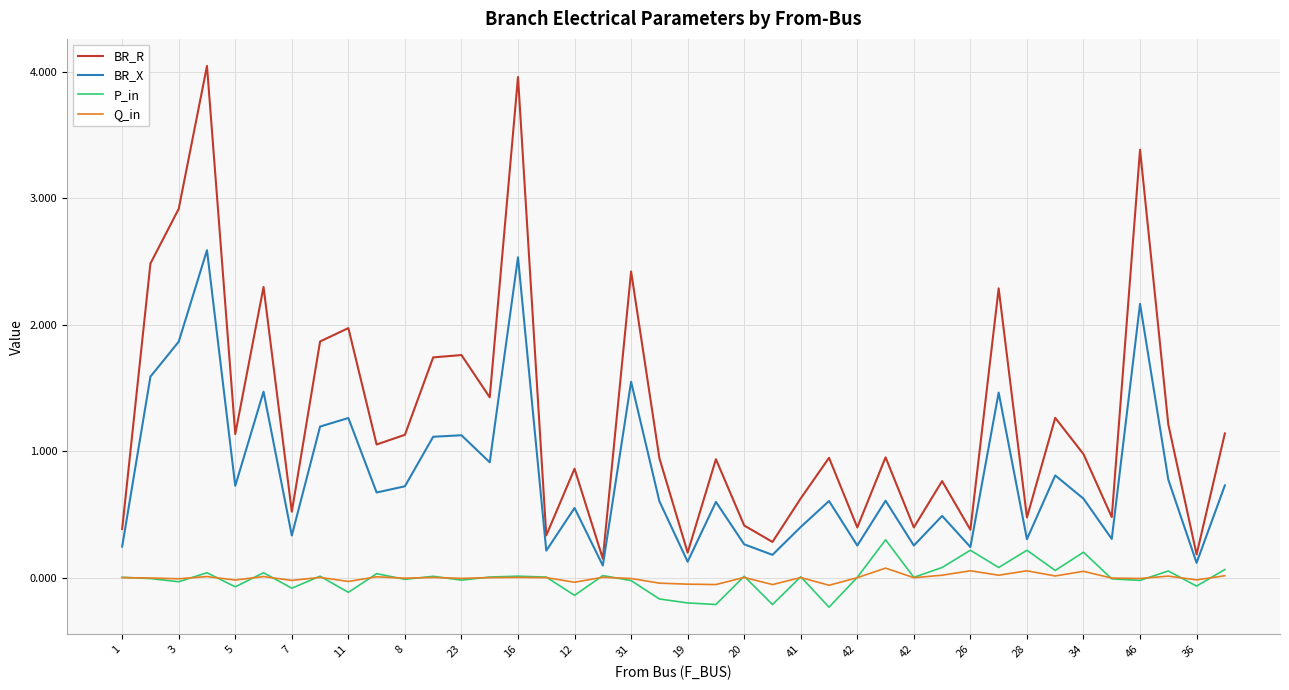

Which series has the largest range (max minus min)?

BR_R